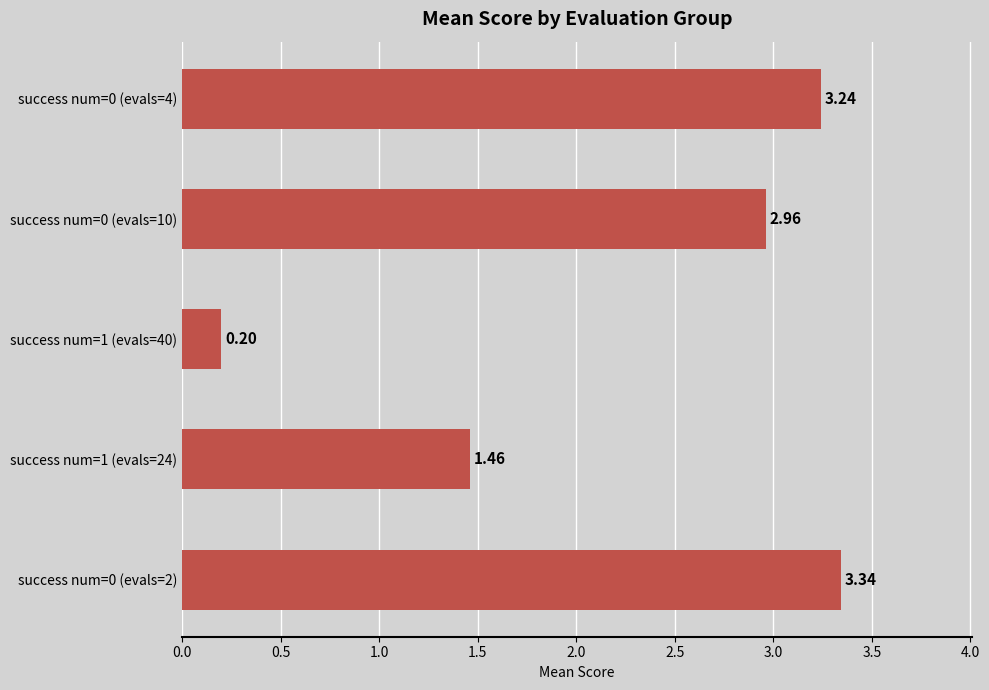

How many values are below 2?

2